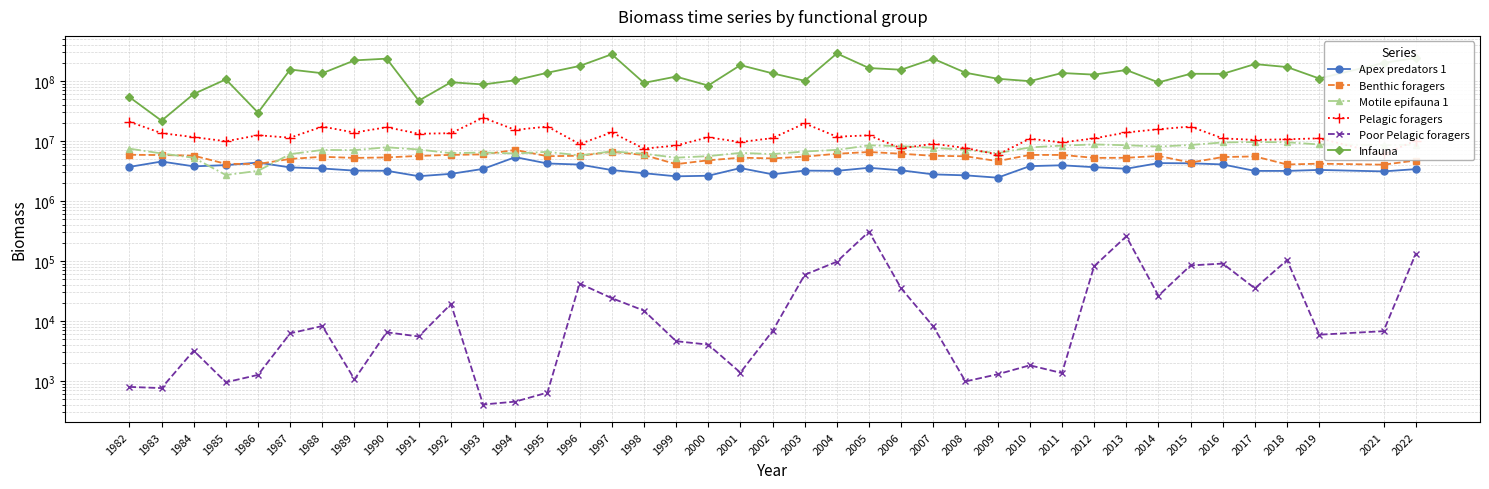

At which category does Poor Pelagic foragers reach its first local peak?

1984